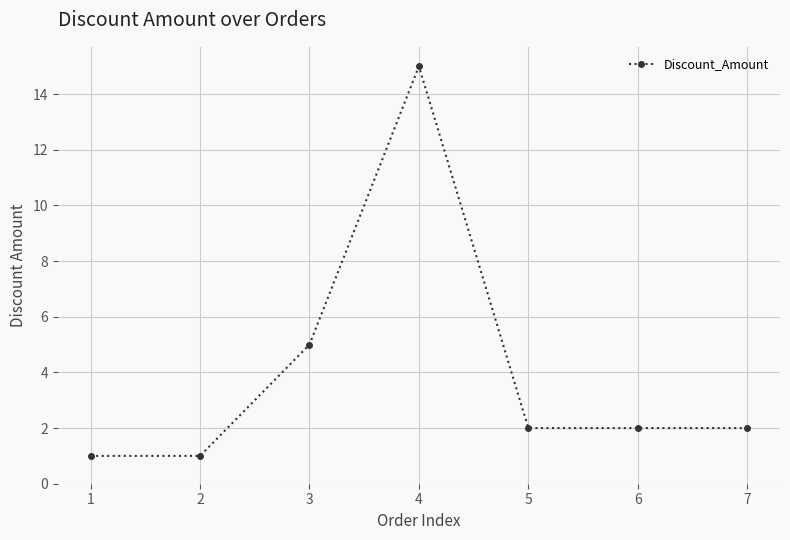

What is the value of the 7th point from the left?

2